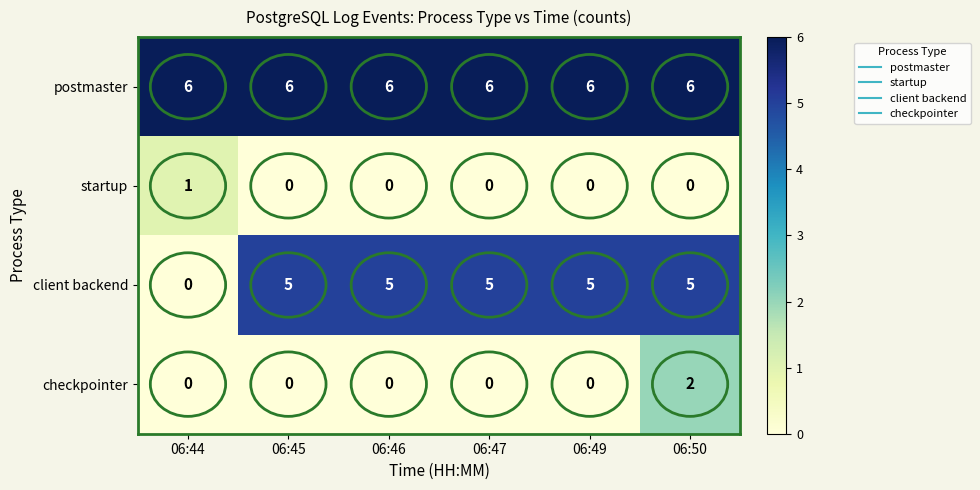

What is the sum of all postmaster values?

36